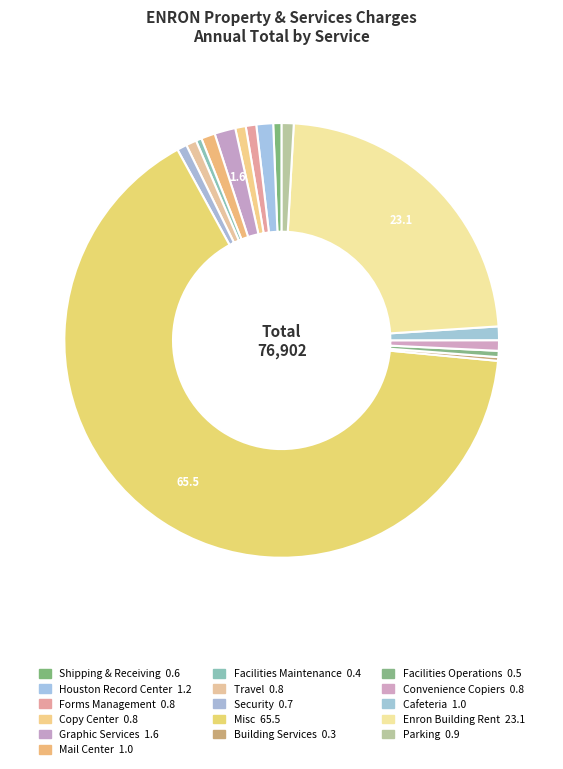

To the nearest percent, what portion does Forms Management represent?

1%